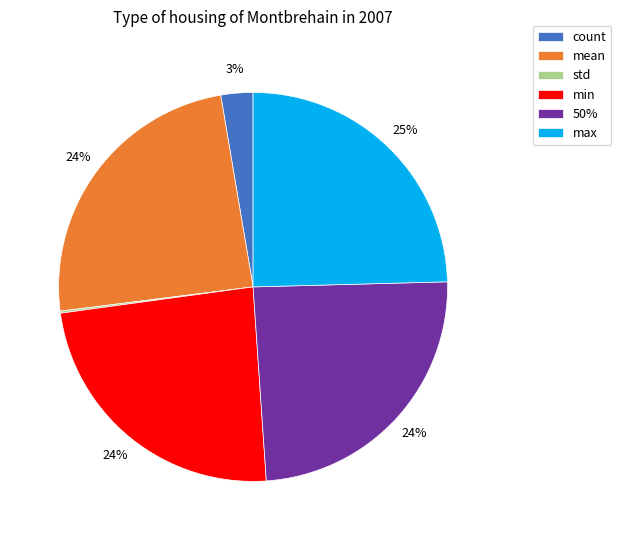

Do max and mean together represent more than half of the pie?

No